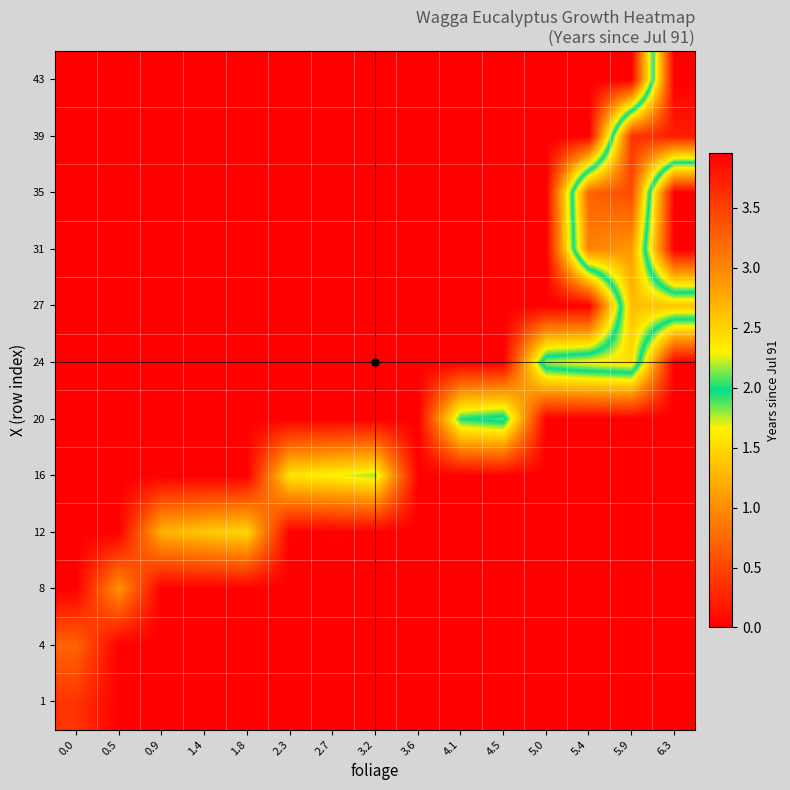

Reading left to right, list all the values displayed in this chart.

1: 0.0=0.4	0.5=0.0	0.9=0.0	1.4=0.0	1.8=0.0	2.3=0.0	2.7=0.0	3.2=0.0	3.6=0.0	4.1=0.0	4.5=0.0	5.0=0.0	5.4=0.0	5.9=0.0	6.3=0.0
4: 0.0=0.7	0.5=0.0	0.9=0.0	1.4=0.0	1.8=0.0	2.3=0.0	2.7=0.0	3.2=0.0	3.6=0.0	4.1=0.0	4.5=0.0	5.0=0.0	5.4=0.0	5.9=0.0	6.3=0.0
8: 0.0=0.0	0.5=1.0	0.9=0.0	1.4=0.0	1.8=0.0	2.3=0.0	2.7=0.0	3.2=0.0	3.6=0.0	4.1=0.0	4.5=0.0	5.0=0.0	5.4=0.0	5.9=0.0	6.3=0.0
12: 0.0=0.0	0.5=0.0	0.9=1.2	1.4=1.4	1.8=1.5	2.3=0.0	2.7=0.0	3.2=0.0	3.6=0.0	4.1=0.0	4.5=0.0	5.0=0.0	5.4=0.0	5.9=0.0	6.3=0.0
16: 0.0=0.0	0.5=0.0	0.9=0.0	1.4=0.0	1.8=0.0	2.3=1.6	2.7=1.7	3.2=1.8	3.6=0.0	4.1=0.0	4.5=0.0	5.0=0.0	5.4=0.0	5.9=0.0	6.3=0.0
20: 0.0=0.0	0.5=0.0	0.9=0.0	1.4=0.0	1.8=0.0	2.3=0.0	2.7=0.0	3.2=0.0	3.6=0.0	4.1=2.0	4.5=2.1	5.0=0.0	5.4=0.0	5.9=0.0	6.3=0.0
24: 0.0=0.0	0.5=0.0	0.9=0.0	1.4=0.0	1.8=0.0	2.3=0.0	2.7=0.0	3.2=0.0	3.6=0.0	4.1=0.0	4.5=0.0	5.0=2.2	5.4=2.3	5.9=2.4	6.3=0.0
27: 0.0=0.0	0.5=0.0	0.9=0.0	1.4=0.0	1.8=0.0	2.3=0.0	2.7=0.0	3.2=0.0	3.6=0.0	4.1=0.0	4.5=0.0	5.0=0.0	5.4=0.0	5.9=2.6	6.3=2.6
31: 0.0=0.0	0.5=0.0	0.9=0.0	1.4=0.0	1.8=0.0	2.3=0.0	2.7=0.0	3.2=0.0	3.6=0.0	4.1=0.0	4.5=0.0	5.0=0.0	5.4=3.0	5.9=2.9	6.3=0.0
35: 0.0=0.0	0.5=0.0	0.9=0.0	1.4=0.0	1.8=0.0	2.3=0.0	2.7=0.0	3.2=0.0	3.6=0.0	4.1=0.0	4.5=0.0	5.0=0.0	5.4=3.3	5.9=3.4	6.3=0.0
39: 0.0=0.0	0.5=0.0	0.9=0.0	1.4=0.0	1.8=0.0	2.3=0.0	2.7=0.0	3.2=0.0	3.6=0.0	4.1=0.0	4.5=0.0	5.0=0.0	5.4=0.0	5.9=3.6	6.3=3.7
43: 0.0=0.0	0.5=0.0	0.9=0.0	1.4=0.0	1.8=0.0	2.3=0.0	2.7=0.0	3.2=0.0	3.6=0.0	4.1=0.0	4.5=0.0	5.0=0.0	5.4=0.0	5.9=0.0	6.3=4.0